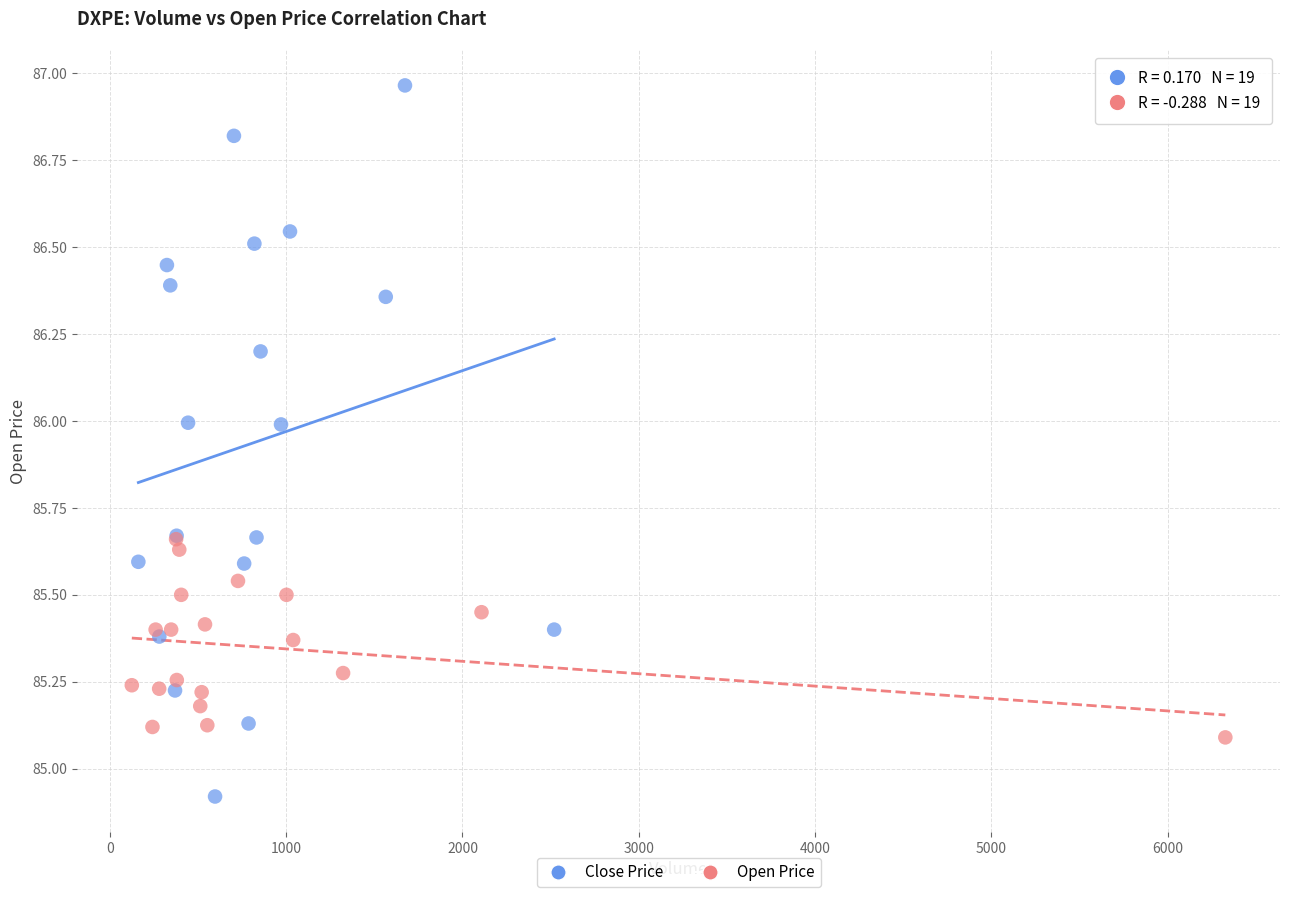

Which series has the widest spread of Y values?

Close Price